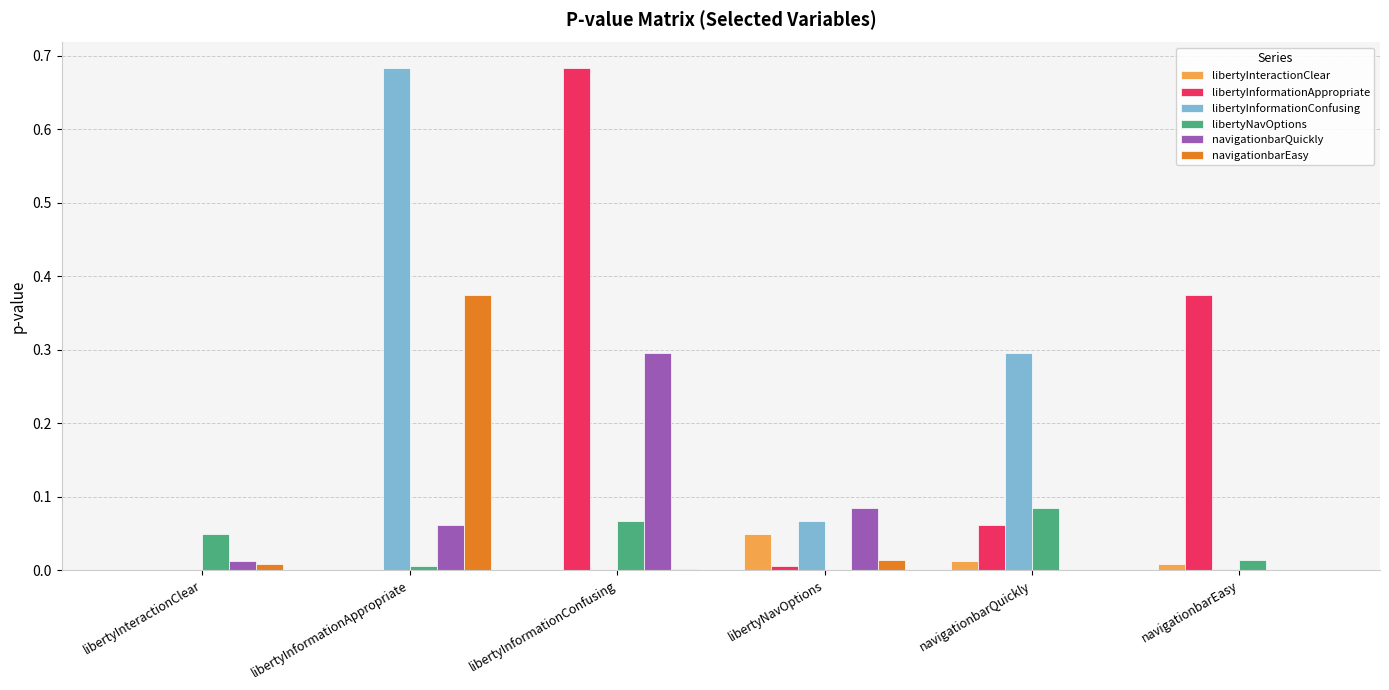

At which label does libertyInteractionClear reach its peak?

libertyNavOptions